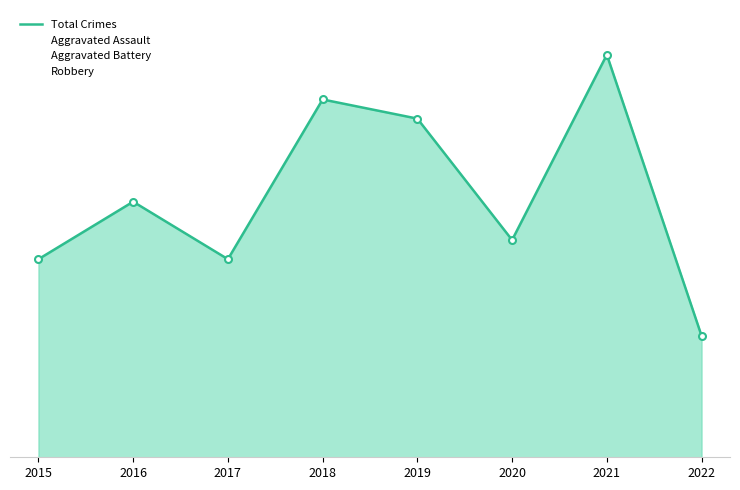

Does the chart have visible grid lines?

No